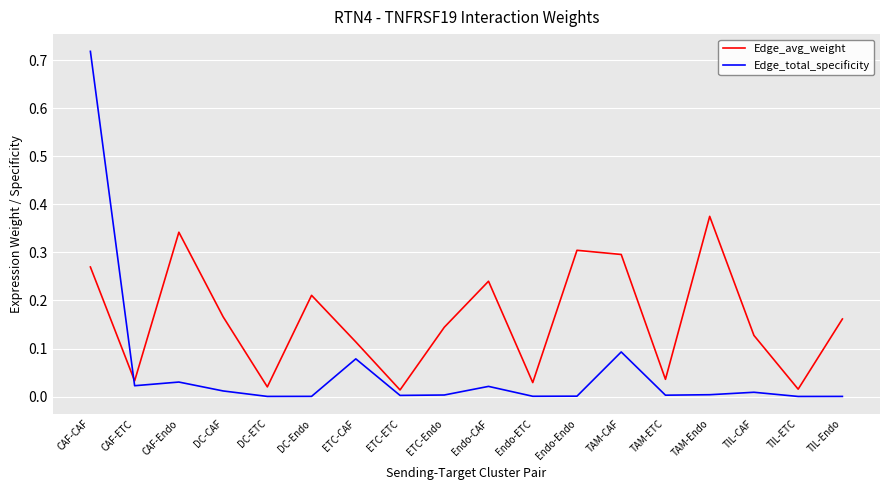

Between which two adjacent categories do Edge_total_specificity and Edge_avg_weight first intersect?

CAF-CAF and CAF-ETC